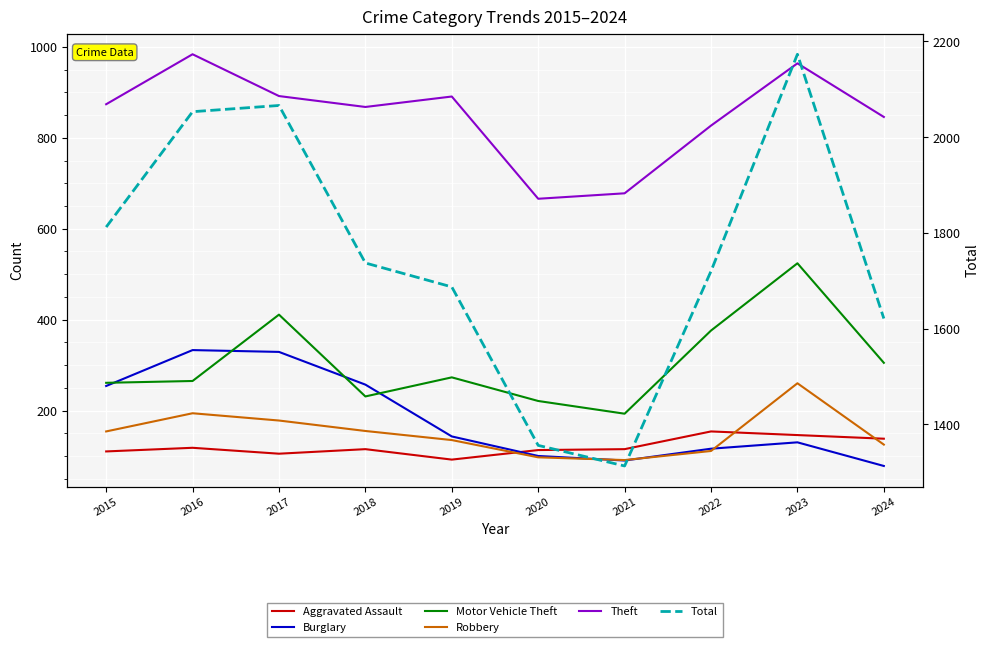

What is the difference between the maximum and minimum values in the Total series?

860